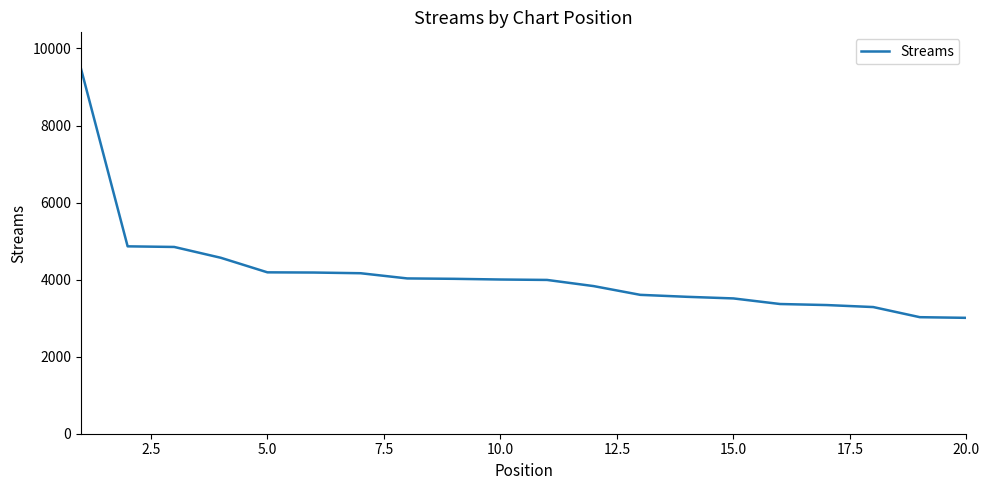

What is the greatest value displayed?

9472